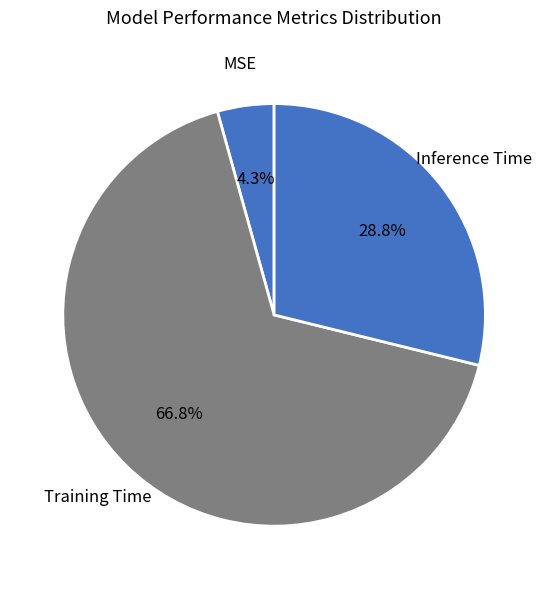

Which category accounts for the majority?

Training Time